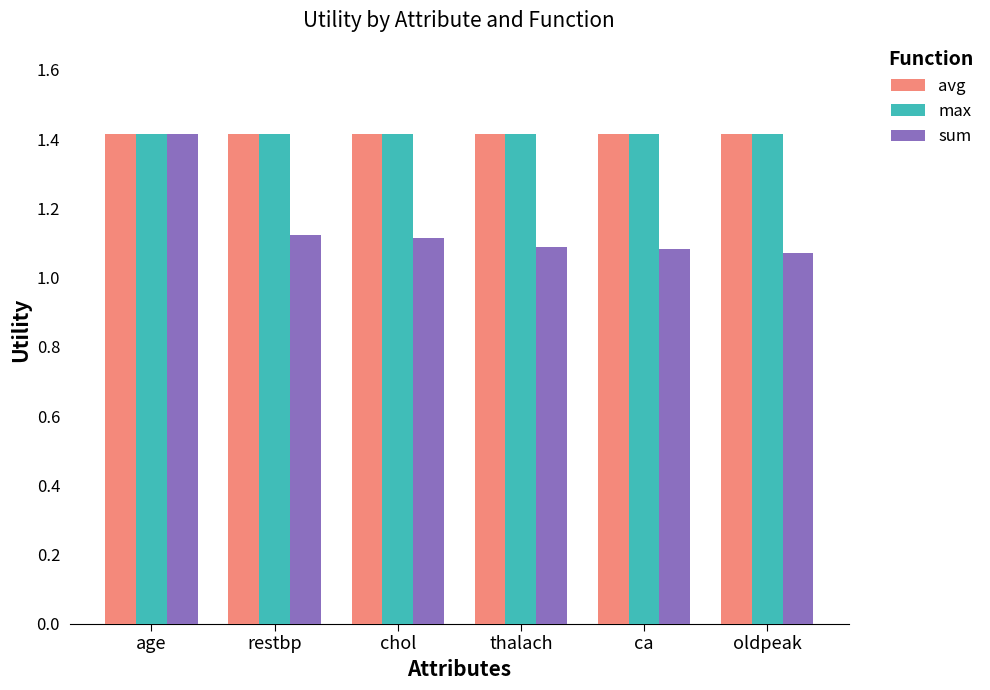

The max series shows 1.4 at age. True or false?

True